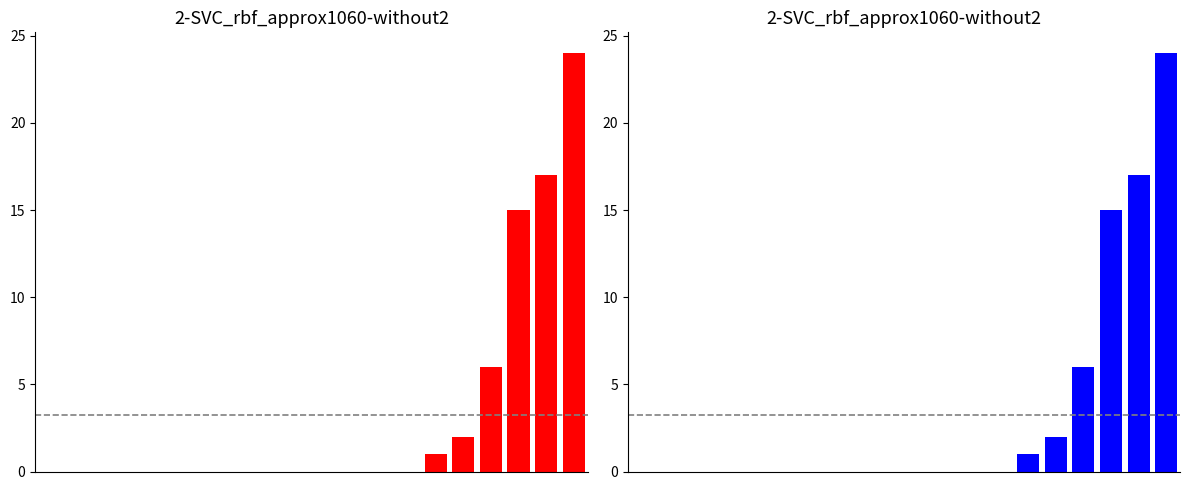

Reading left to right, list all the values displayed in this chart.

0	0	0	0	0	0	0	0	0	0	0	0	0	0	1	2	6	15	17	24